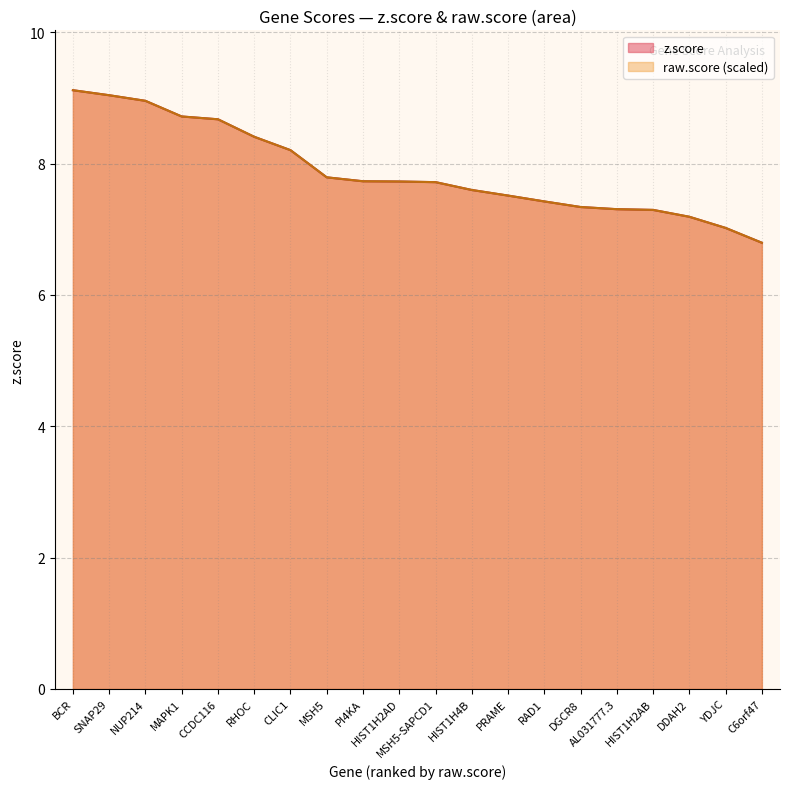

List the series in order of their overall mean, lowest first.

z.score, raw.score